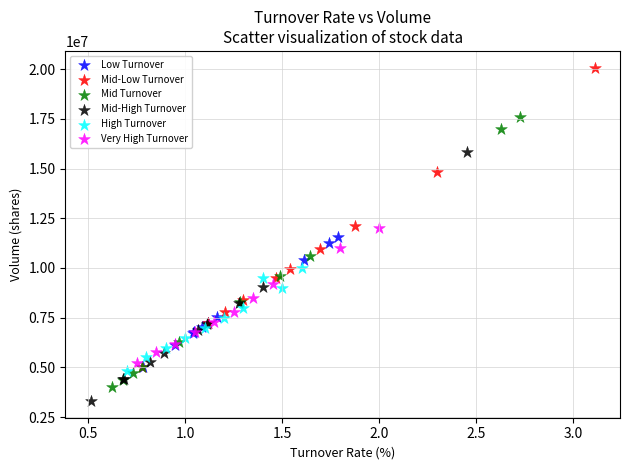

Which series has the widest spread of Y values?

Mid-Low Turnover